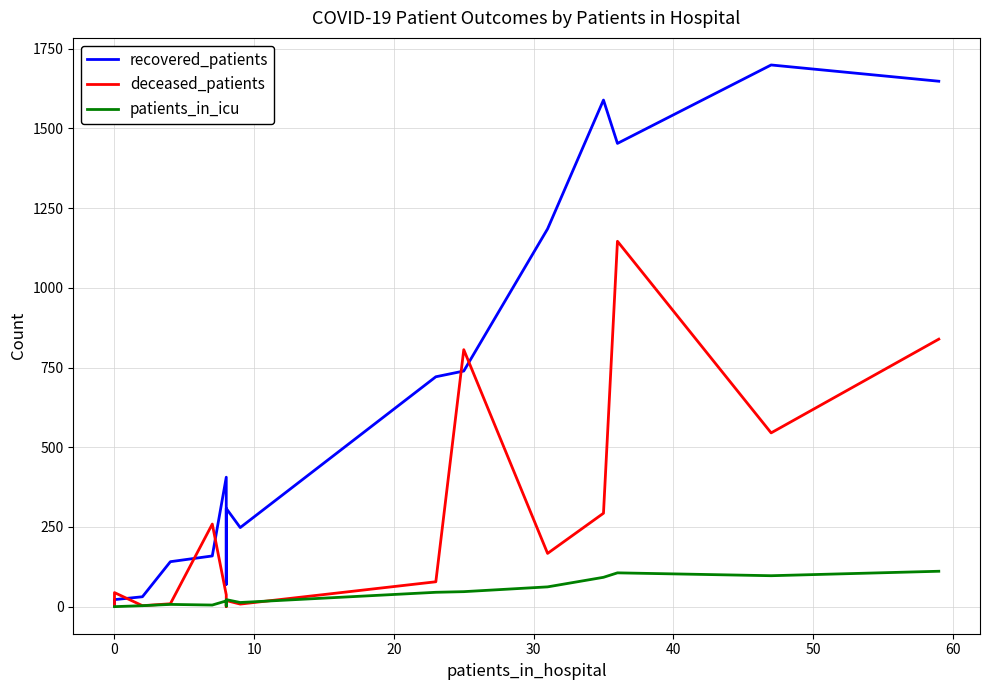

Is this an area chart (filled region under the line)?

No